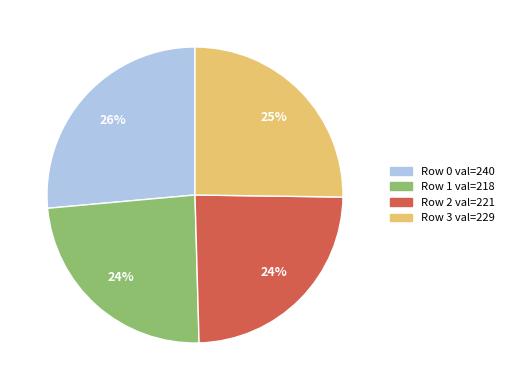

How many slices are in this pie chart?

4